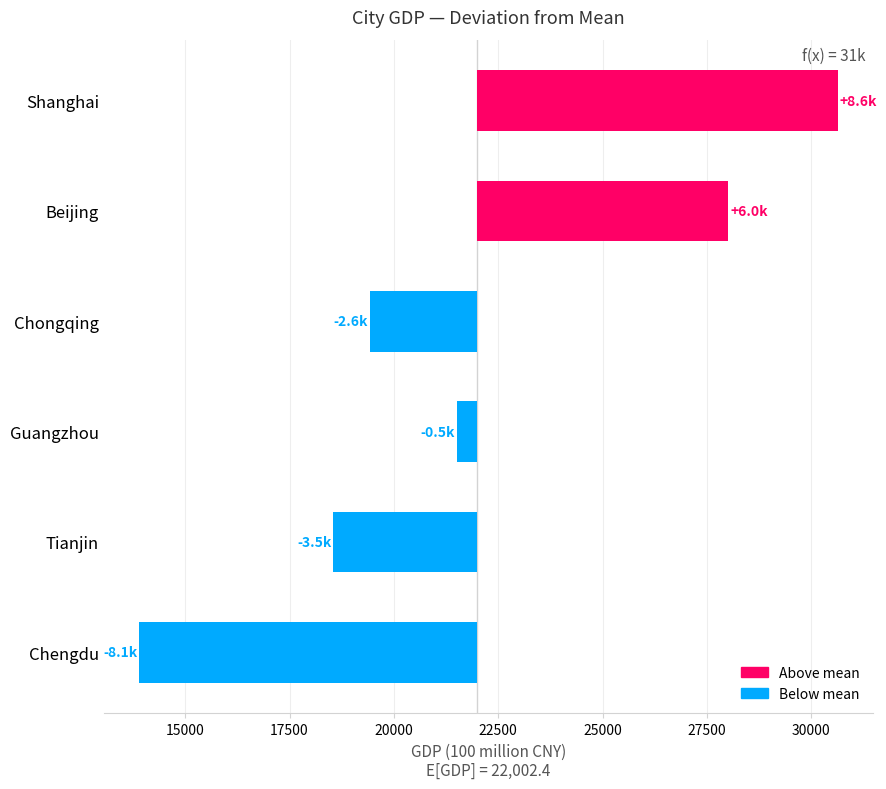

Reading left to right, transcribe all the data shown in this chart.

8630.6	6012.5	-2577.7	-499.2	-3453.2	-8113.0